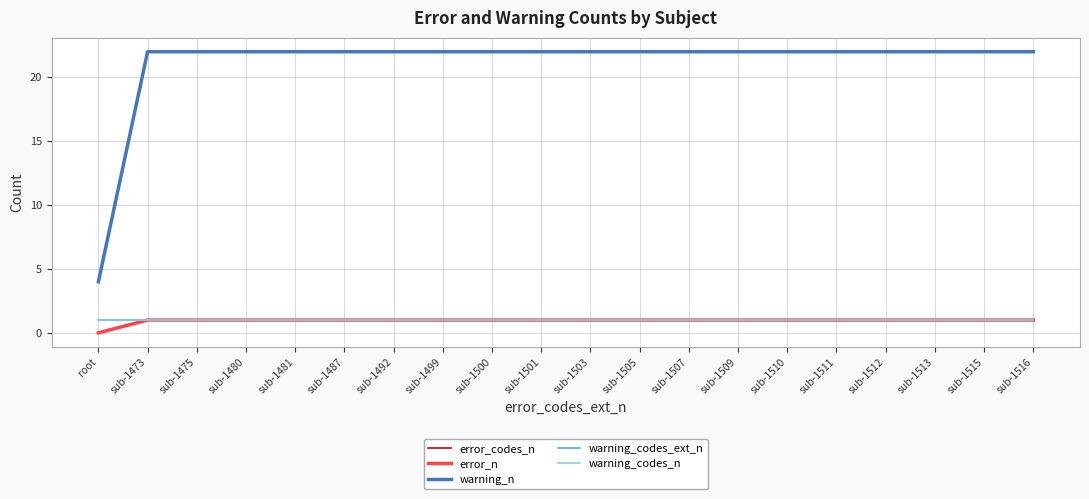

True or false: error_codes_n and warning_n intersect in this chart.

False